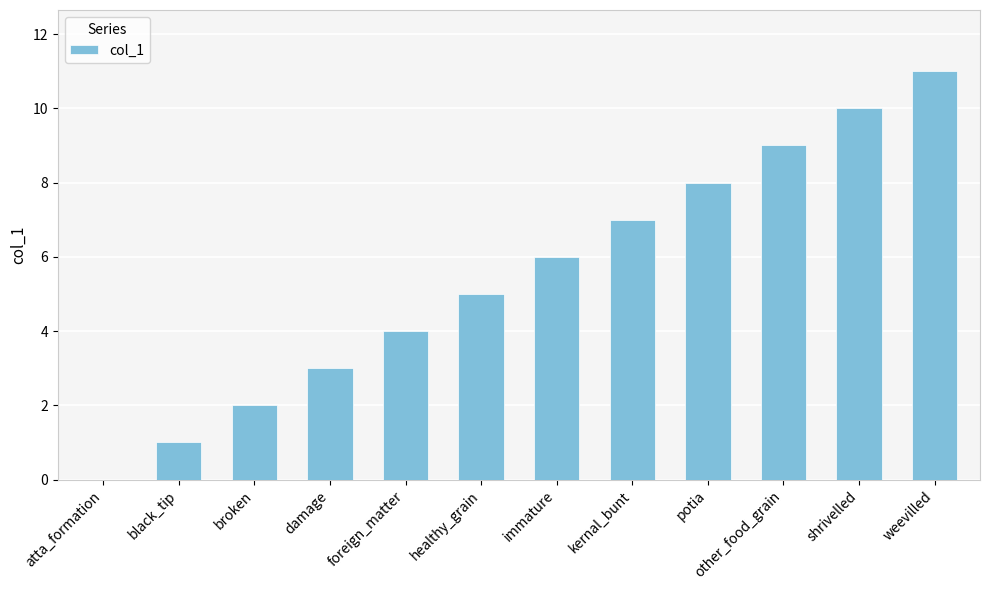

What is the change in value from damage to kernal_bunt?

+4